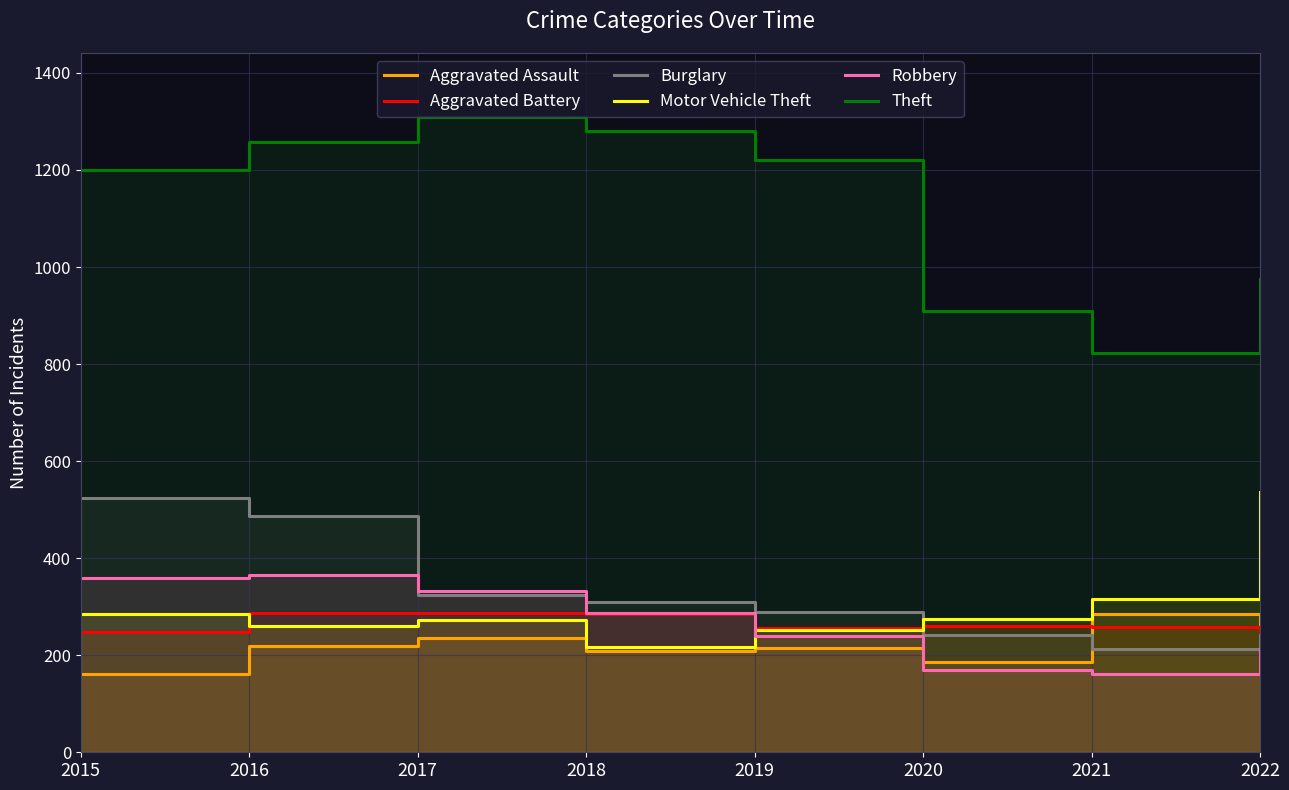

The value of Motor Vehicle Theft at 2017 is 273. True or false?

True